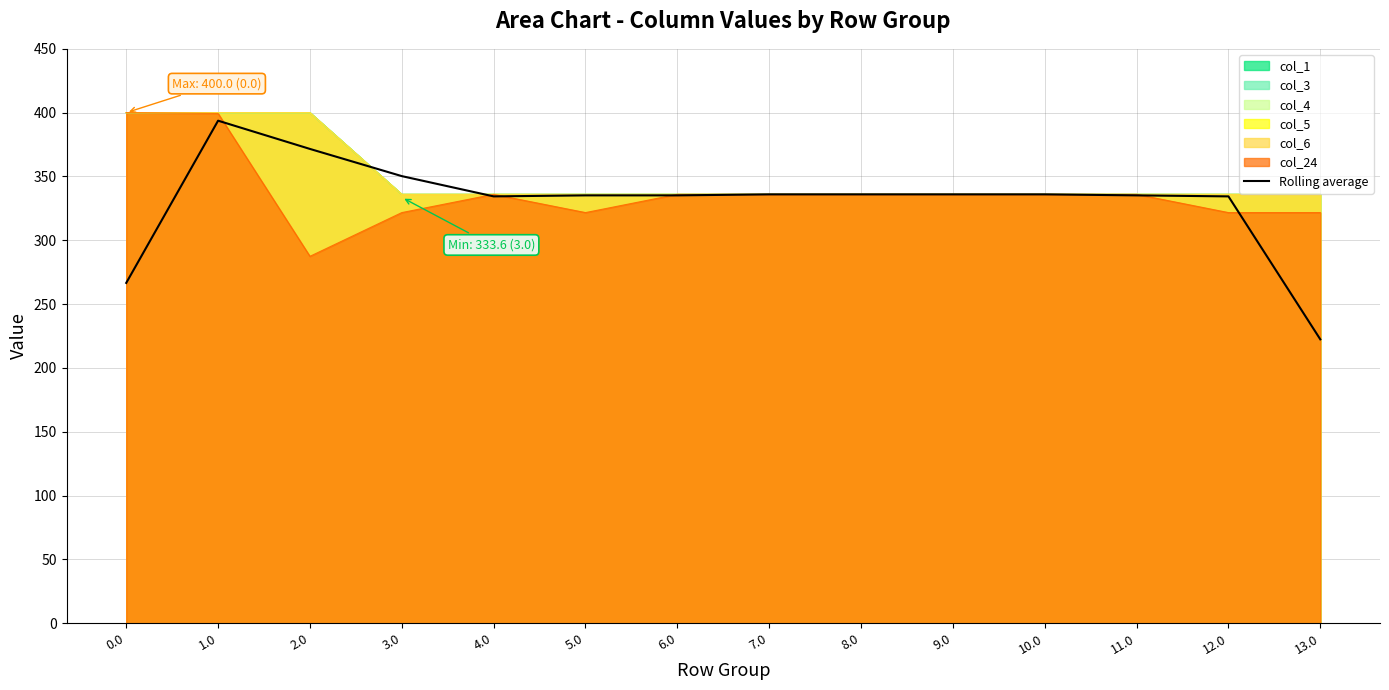

True or false: the data has more than 2 interior local peaks.

False